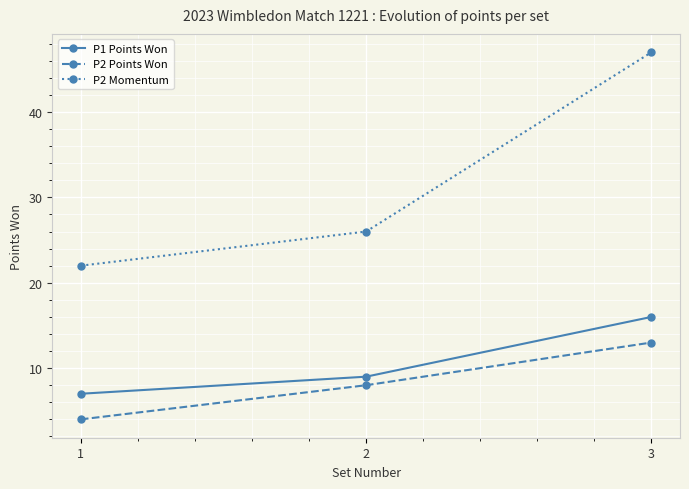

List the series in order of their peak value, highest first.

P2 Momentum, P1 Points Won, P2 Points Won